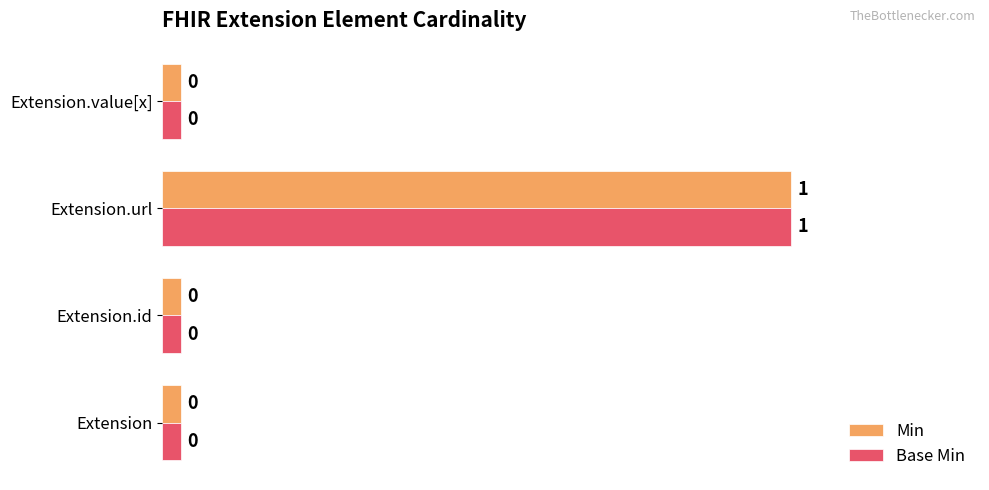

Is it true that Base Min equals 0.0 at Extension?

True